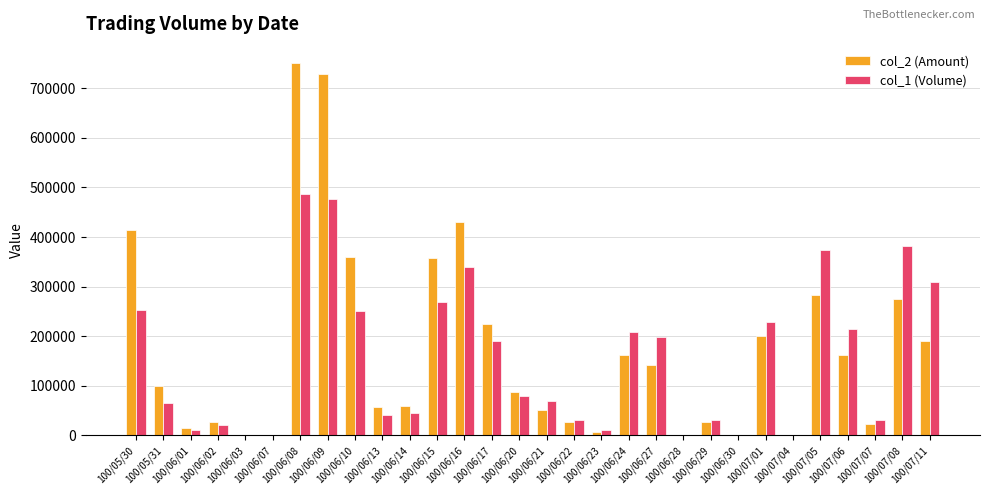

Is the value of col_1 (Volume) at 100/06/07 greater than the value of col_2 (Amount) at 100/06/23?

No